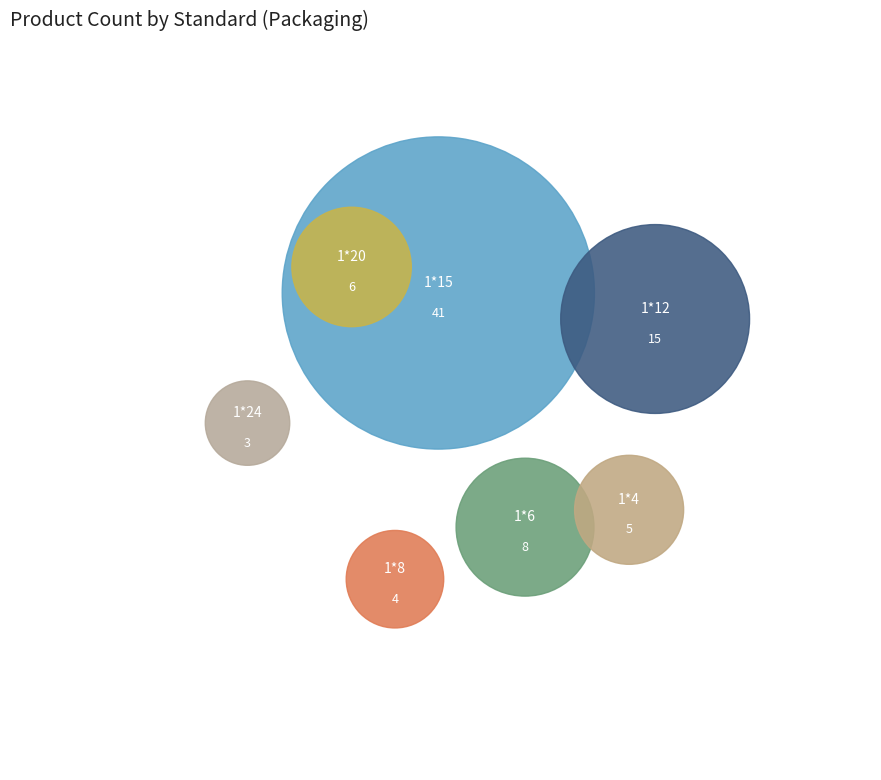

To the nearest percent, what is the combined percentage of 1*20 and 1*24?

11%